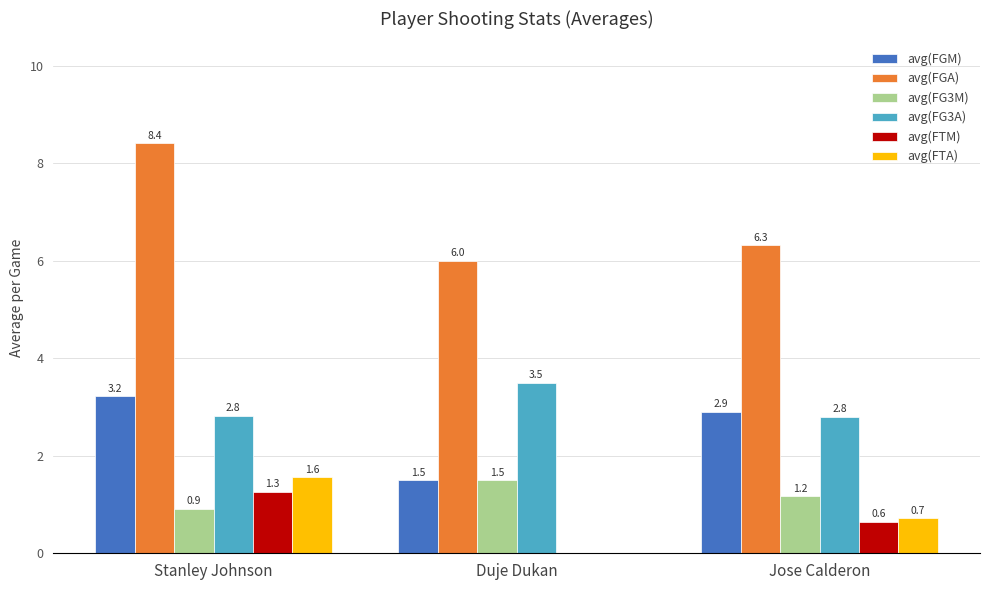

What is the sum of the avg(FG3M) values at Jose Calderon and Duje Dukan?

2.7